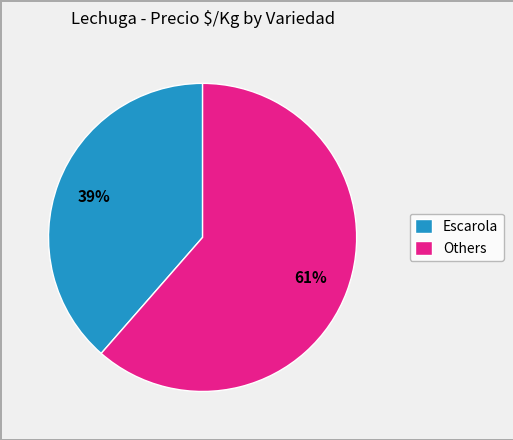

True or false: Others accounts for 70% of the total.

False